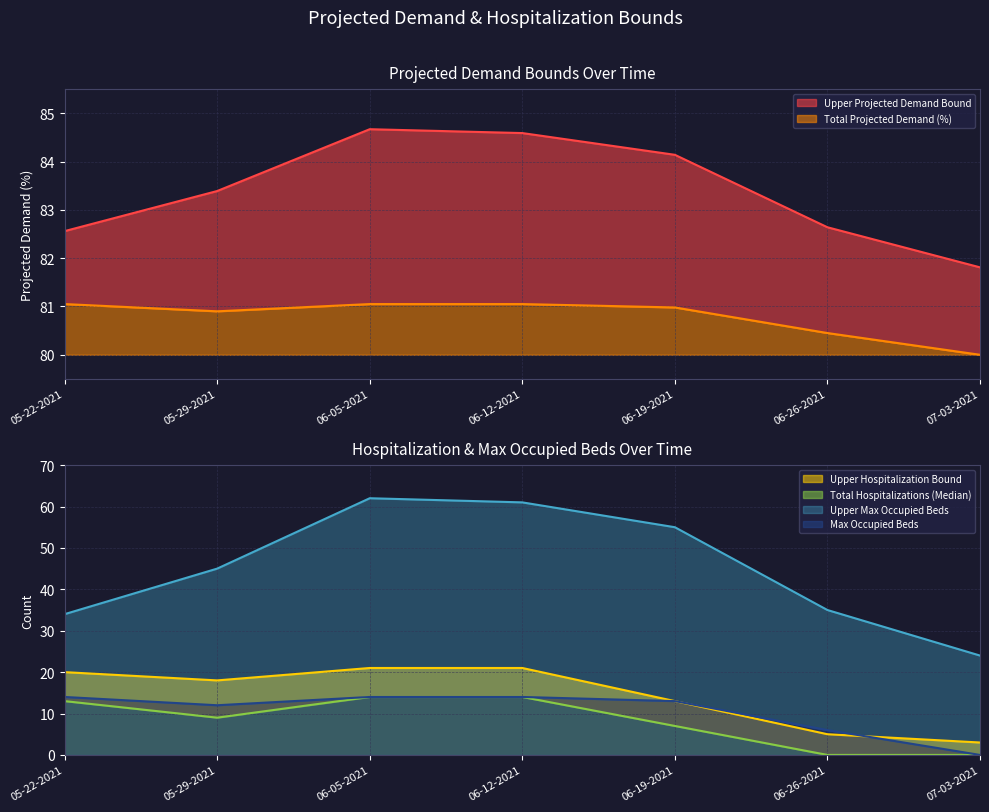

The value of Total Projected Demand (%) at 05-22-2021 is 81.0. True or false?

True